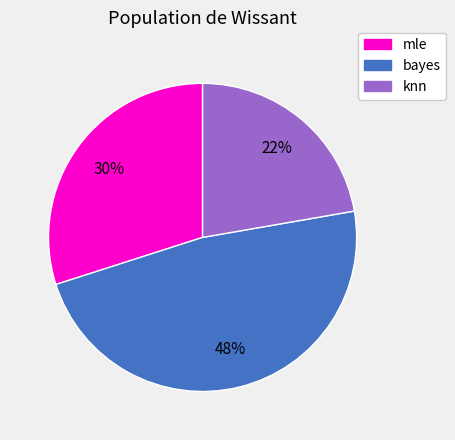

To the nearest percent, what is the difference between the largest and smallest slice percentages?

26%